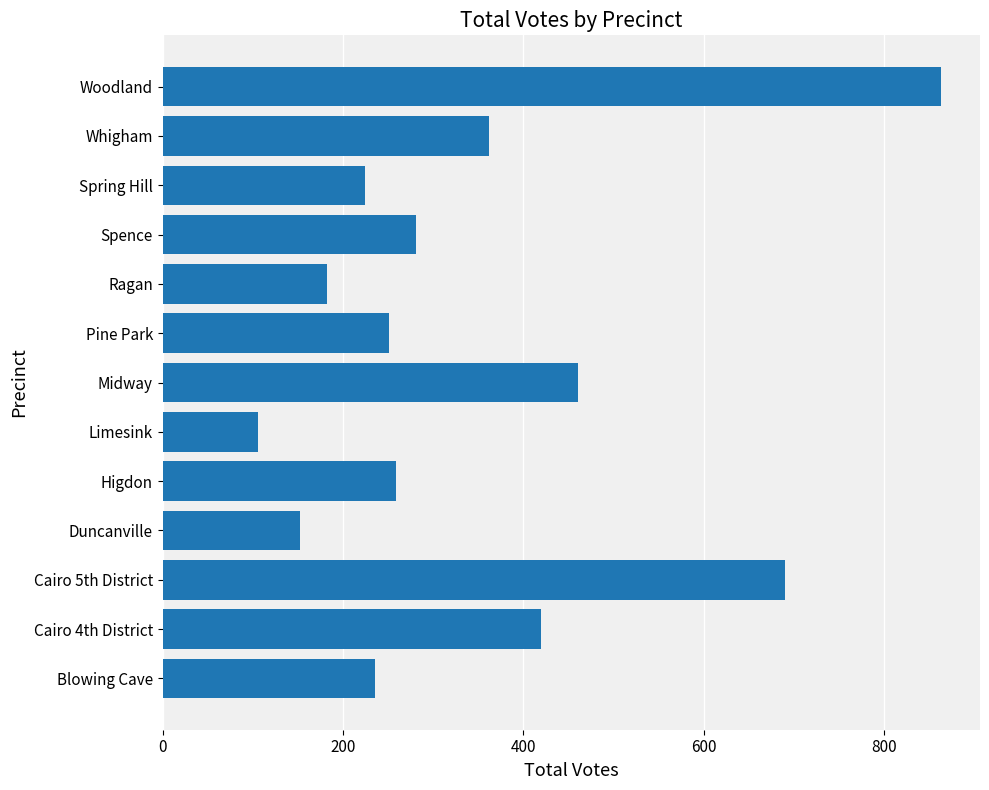

Reading top to bottom, extract all data points from this chart.

Woodland=863	Whigham=362	Spring Hill=224	Spence=281	Ragan=182	Pine Park=251	Midway=460	Limesink=106	Higdon=259	Duncanville=152	Cairo 5th District=690	Cairo 4th District=419	Blowing Cave=235